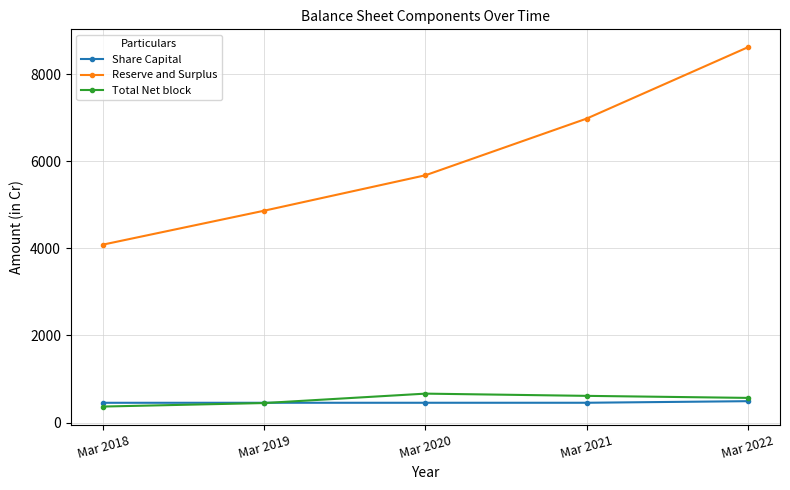

The value of Reserve and Surplus at Mar 2022 is 8618.8. True or false?

True